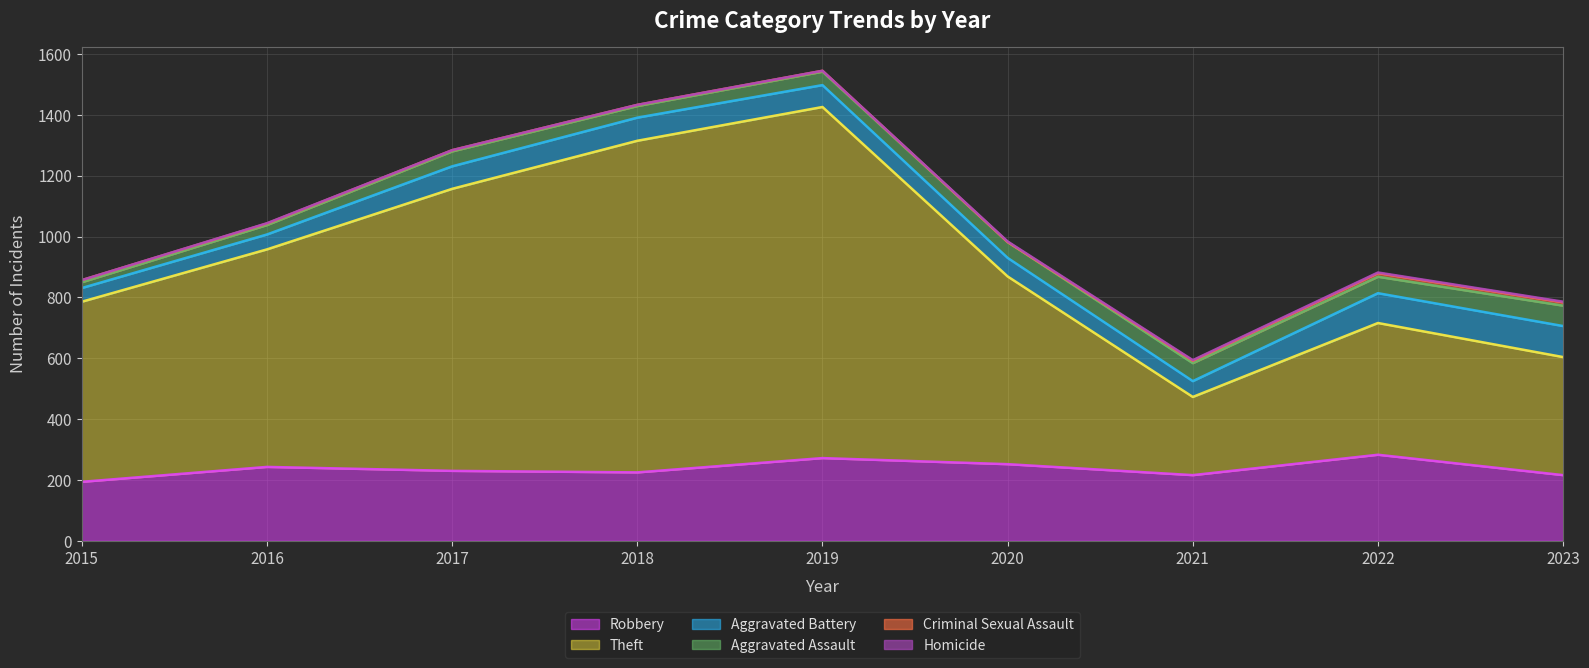

Is the value of Homicide at 2019 greater than the value of Aggravated Battery at 2022?

No